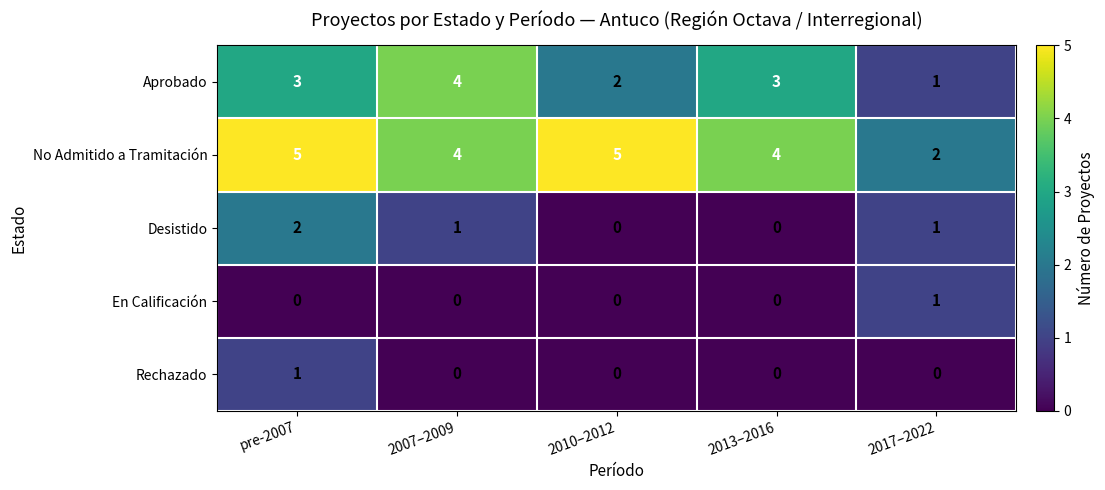

Which category has the highest value in the Rechazado series?

pre-2007